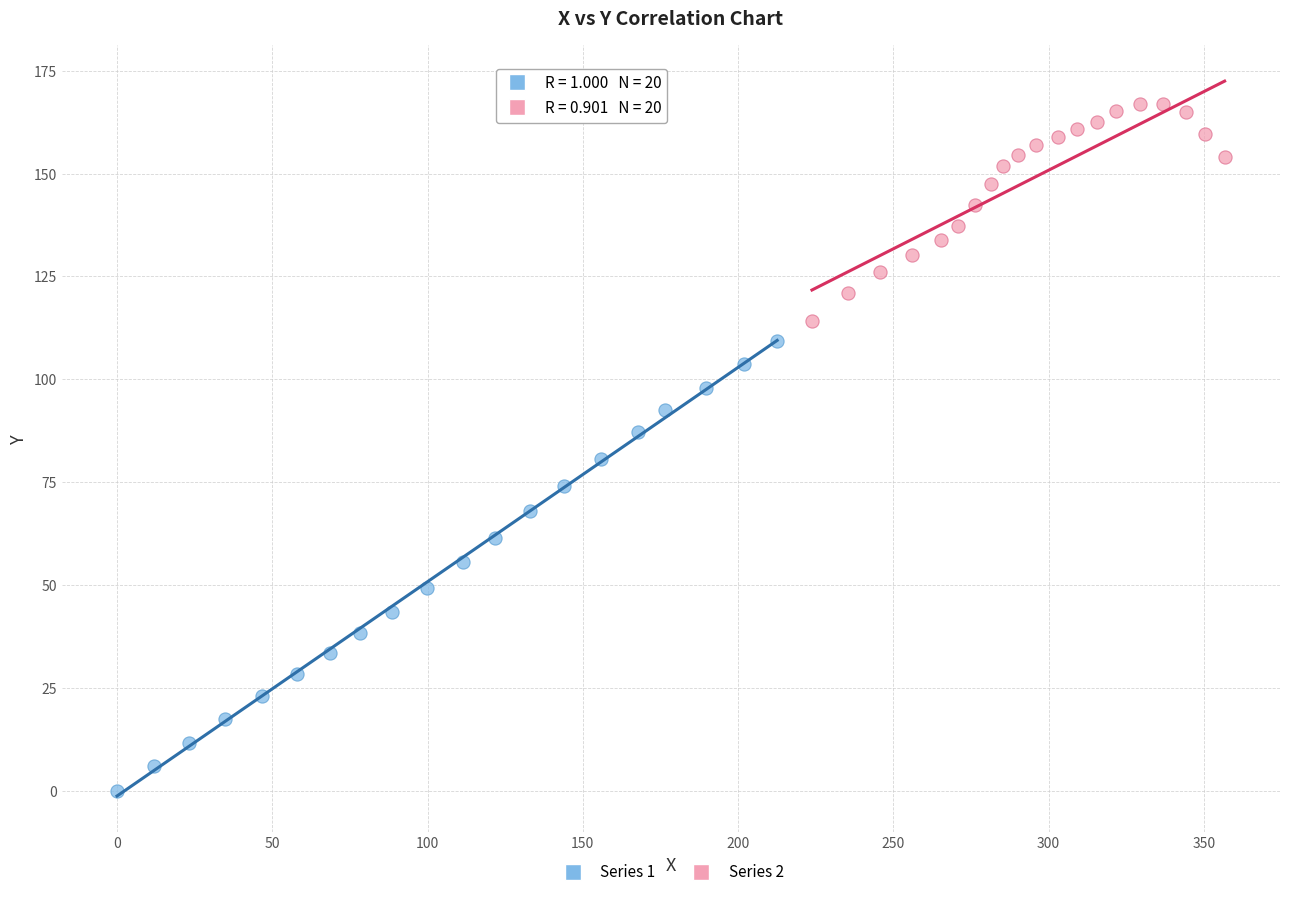

What are all the series names shown in the legend?

Series 1, Series 2